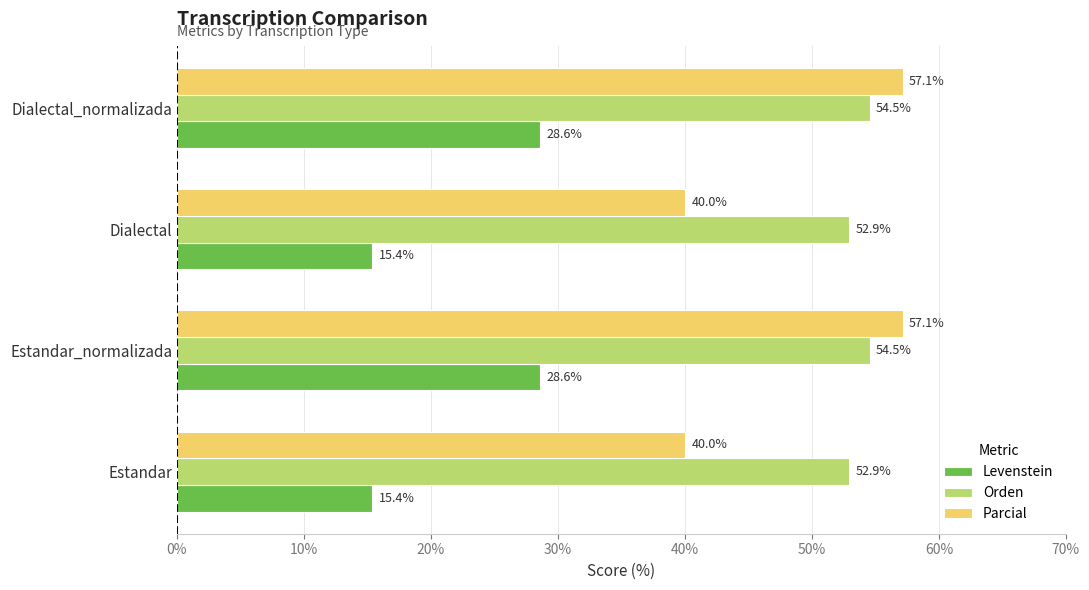

What is the highest value of the Orden series?

54.5